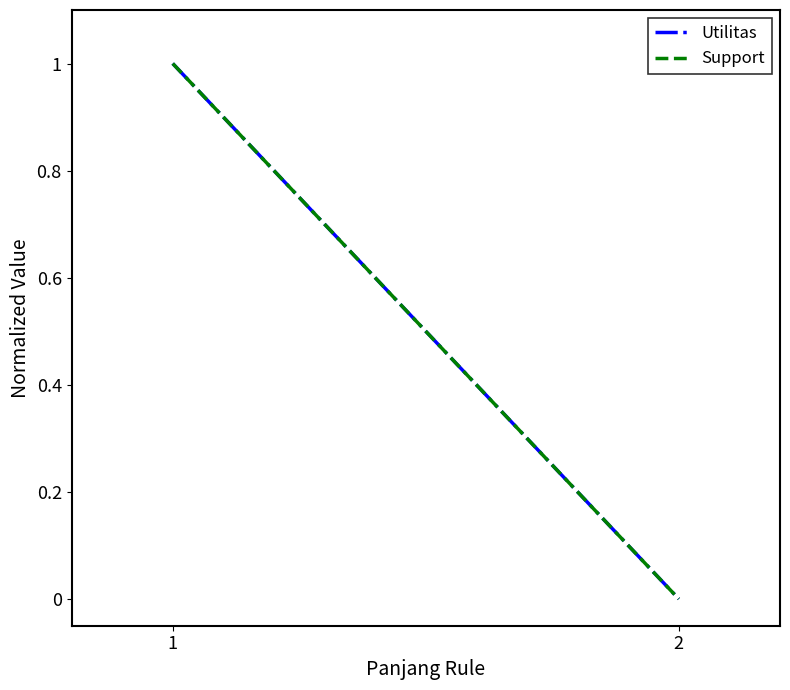

What is the maximum value for Utilitas?

1